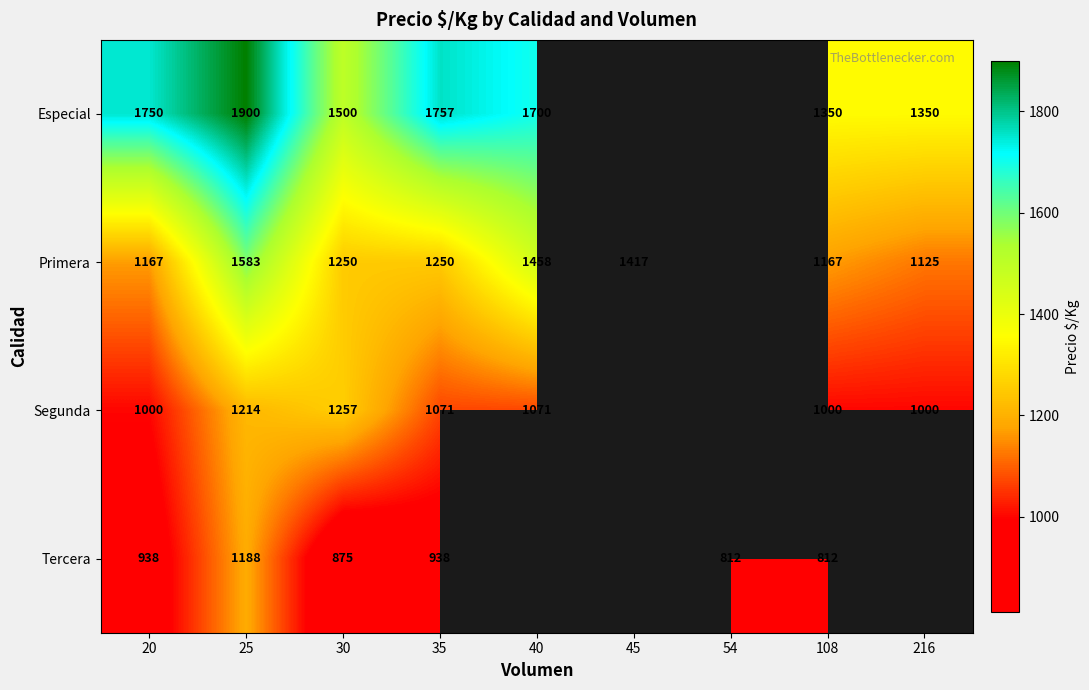

What is the sum of the Segunda values at 35 and 40?

2142